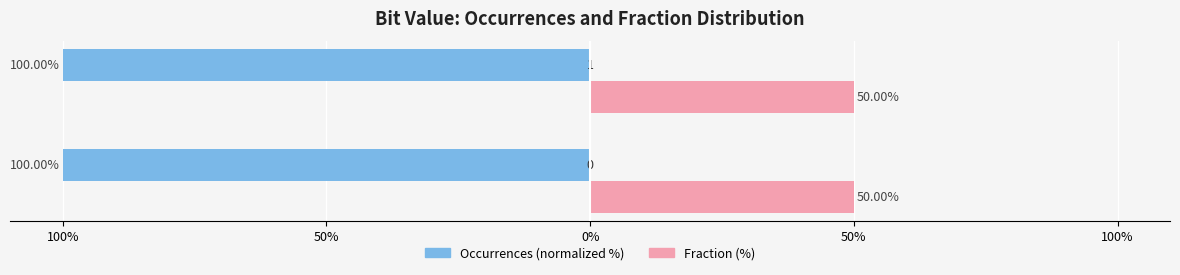

Reading left to right, transcribe all the data shown in this chart.

Occurrences (normalized %): 100%=-100.0	50%=-100.0
Fraction (%): 100%=50.0	50%=50.0